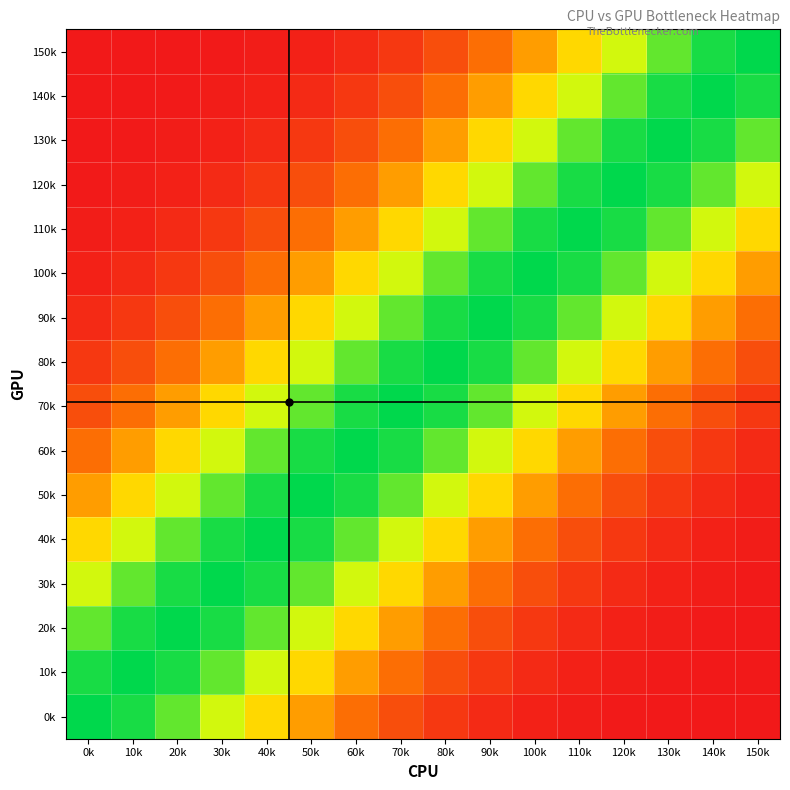

Reading left to right, list all the values displayed in this chart.

0k: 0k=1.0	10k=1.0	20k=0.9	30k=0.7	40k=0.6	50k=0.4	60k=0.3	70k=0.2	80k=0.1	90k=0.1	100k=0.0	110k=0.0	120k=0.0	130k=0.0	140k=0.0	150k=0.0
10k: 0k=1.0	10k=1.0	20k=1.0	30k=0.9	40k=0.7	50k=0.6	60k=0.4	70k=0.3	80k=0.2	90k=0.1	100k=0.1	110k=0.0	120k=0.0	130k=0.0	140k=0.0	150k=0.0
20k: 0k=0.9	10k=1.0	20k=1.0	30k=1.0	40k=0.9	50k=0.7	60k=0.6	70k=0.4	80k=0.3	90k=0.2	100k=0.1	110k=0.1	120k=0.0	130k=0.0	140k=0.0	150k=0.0
30k: 0k=0.7	10k=0.9	20k=1.0	30k=1.0	40k=1.0	50k=0.9	60k=0.7	70k=0.6	80k=0.4	90k=0.3	100k=0.2	110k=0.1	120k=0.1	130k=0.0	140k=0.0	150k=0.0
40k: 0k=0.6	10k=0.7	20k=0.9	30k=1.0	40k=1.0	50k=1.0	60k=0.9	70k=0.7	80k=0.6	90k=0.4	100k=0.3	110k=0.2	120k=0.1	130k=0.1	140k=0.0	150k=0.0
50k: 0k=0.4	10k=0.6	20k=0.7	30k=0.9	40k=1.0	50k=1.0	60k=1.0	70k=0.9	80k=0.7	90k=0.6	100k=0.4	110k=0.3	120k=0.2	130k=0.1	140k=0.1	150k=0.0
60k: 0k=0.3	10k=0.4	20k=0.6	30k=0.7	40k=0.9	50k=1.0	60k=1.0	70k=1.0	80k=0.9	90k=0.7	100k=0.6	110k=0.4	120k=0.3	130k=0.2	140k=0.1	150k=0.1
70k: 0k=0.2	10k=0.3	20k=0.4	30k=0.6	40k=0.7	50k=0.9	60k=1.0	70k=1.0	80k=1.0	90k=0.9	100k=0.7	110k=0.6	120k=0.4	130k=0.3	140k=0.2	150k=0.1
80k: 0k=0.1	10k=0.2	20k=0.3	30k=0.4	40k=0.6	50k=0.7	60k=0.9	70k=1.0	80k=1.0	90k=1.0	100k=0.9	110k=0.7	120k=0.6	130k=0.4	140k=0.3	150k=0.2
90k: 0k=0.1	10k=0.1	20k=0.2	30k=0.3	40k=0.4	50k=0.6	60k=0.7	70k=0.9	80k=1.0	90k=1.0	100k=1.0	110k=0.9	120k=0.7	130k=0.6	140k=0.4	150k=0.3
100k: 0k=0.0	10k=0.1	20k=0.1	30k=0.2	40k=0.3	50k=0.4	60k=0.6	70k=0.7	80k=0.9	90k=1.0	100k=1.0	110k=1.0	120k=0.9	130k=0.7	140k=0.6	150k=0.4
110k: 0k=0.0	10k=0.0	20k=0.1	30k=0.1	40k=0.2	50k=0.3	60k=0.4	70k=0.6	80k=0.7	90k=0.9	100k=1.0	110k=1.0	120k=1.0	130k=0.9	140k=0.7	150k=0.6
120k: 0k=0.0	10k=0.0	20k=0.0	30k=0.1	40k=0.1	50k=0.2	60k=0.3	70k=0.4	80k=0.6	90k=0.7	100k=0.9	110k=1.0	120k=1.0	130k=1.0	140k=0.9	150k=0.7
130k: 0k=0.0	10k=0.0	20k=0.0	30k=0.0	40k=0.1	50k=0.1	60k=0.2	70k=0.3	80k=0.4	90k=0.6	100k=0.7	110k=0.9	120k=1.0	130k=1.0	140k=1.0	150k=0.9
140k: 0k=0.0	10k=0.0	20k=0.0	30k=0.0	40k=0.0	50k=0.1	60k=0.1	70k=0.2	80k=0.3	90k=0.4	100k=0.6	110k=0.7	120k=0.9	130k=1.0	140k=1.0	150k=1.0
150k: 0k=0.0	10k=0.0	20k=0.0	30k=0.0	40k=0.0	50k=0.0	60k=0.1	70k=0.1	80k=0.2	90k=0.3	100k=0.4	110k=0.6	120k=0.7	130k=0.9	140k=1.0	150k=1.0